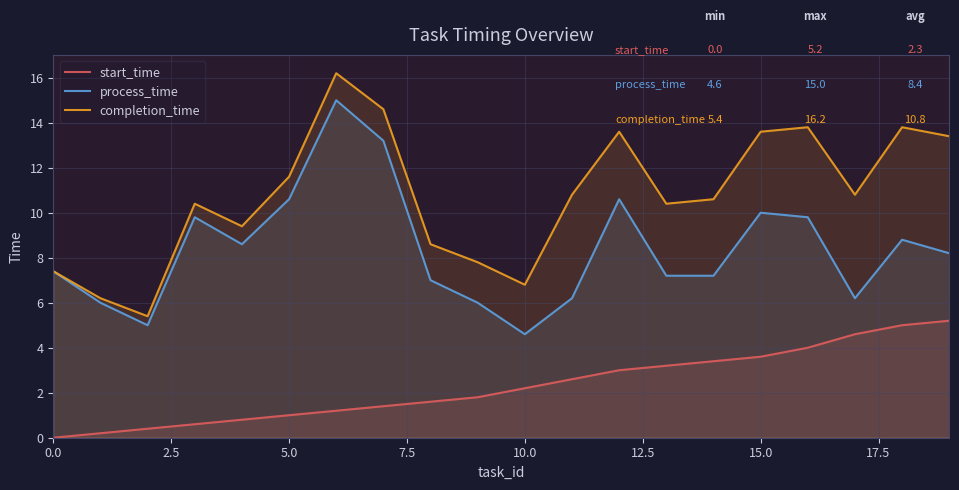

What is the total value across all series at 0.0?

14.8